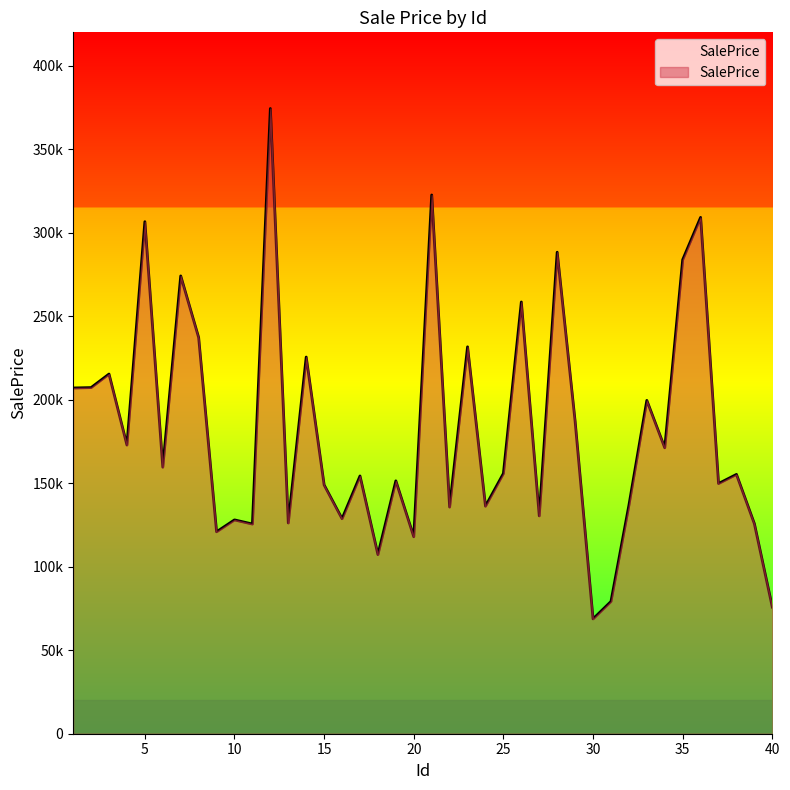

How many points are lower than both their immediate neighbors (excluding endpoints)?

14